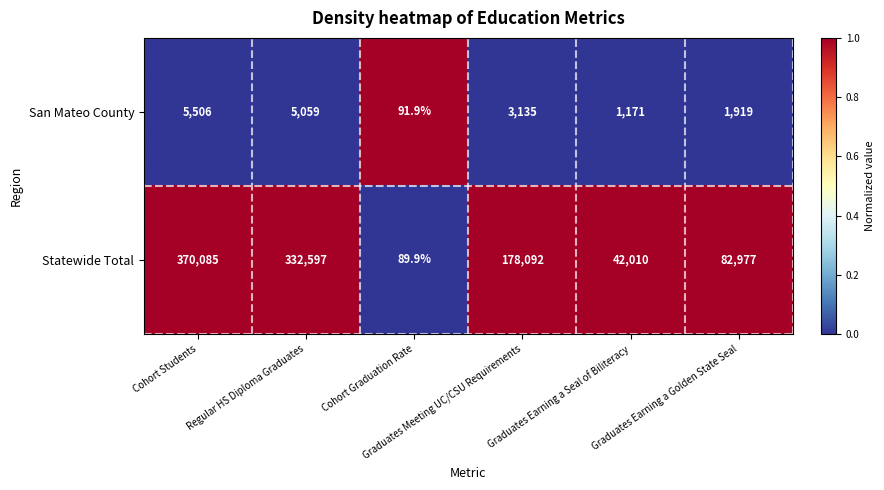

What is the sum of all San Mateo County values?

16881.9